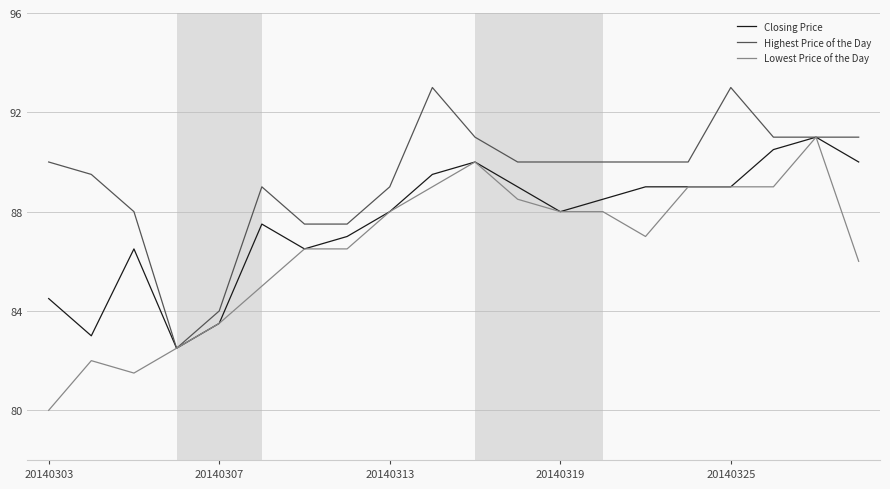

Rank the series by their average value, from lowest to highest.

Lowest Price of the Day, Closing Price, Highest Price of the Day